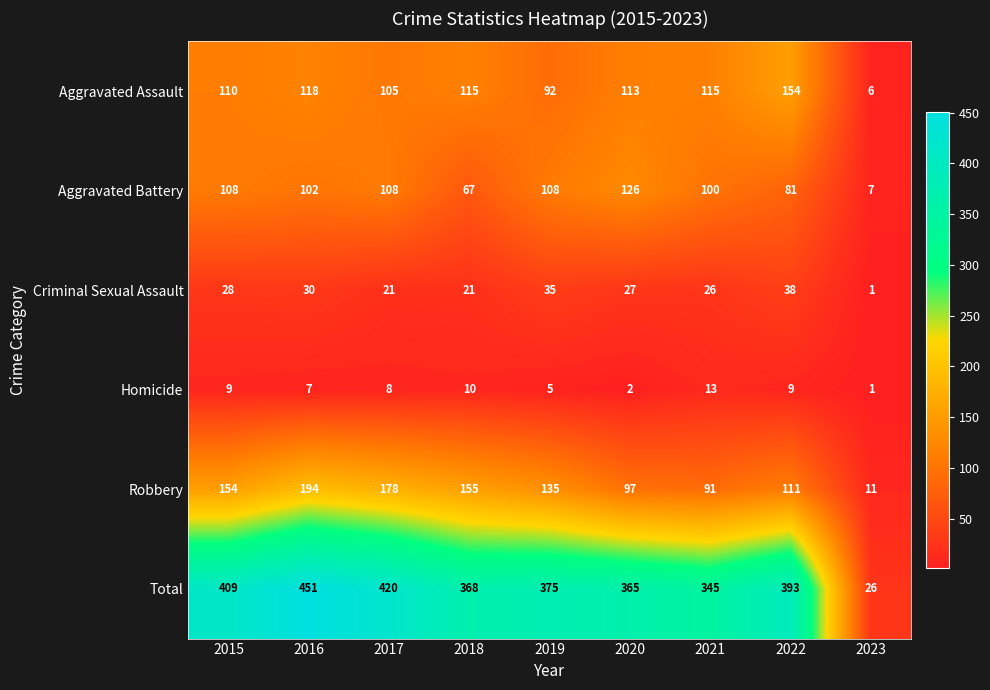

What is the difference between the maximum and minimum values in the Homicide series?

12